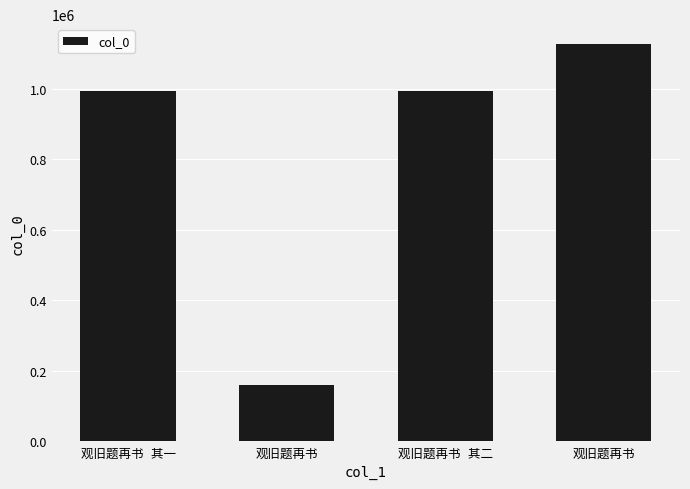

Which has a higher value, 观旧题再书 or 观旧题再书?

观旧题再书